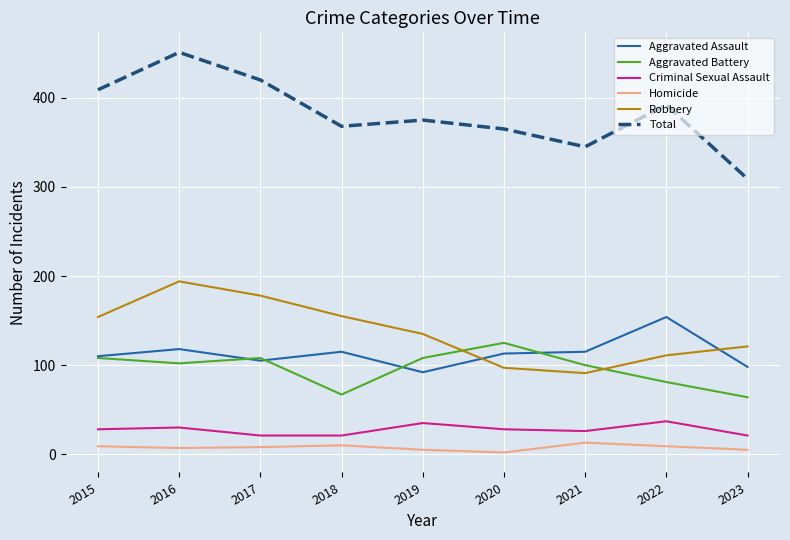

The Aggravated Assault series shows 180 at 2017. True or false?

False